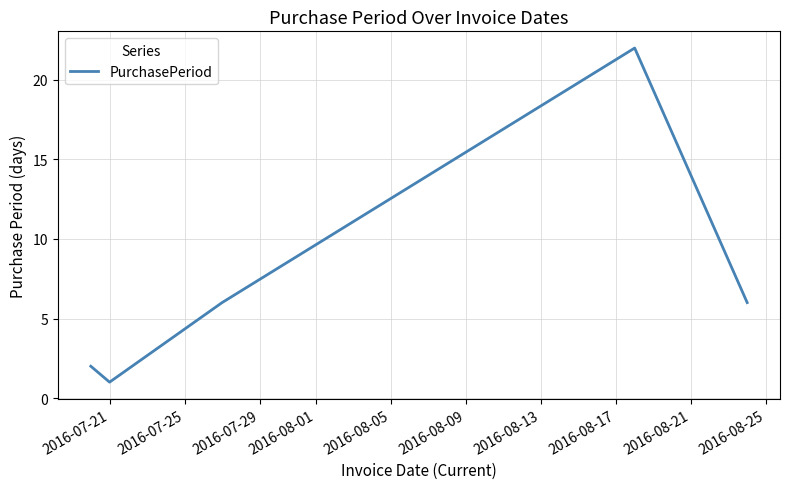

What is the difference between the second highest and second lowest values?

4